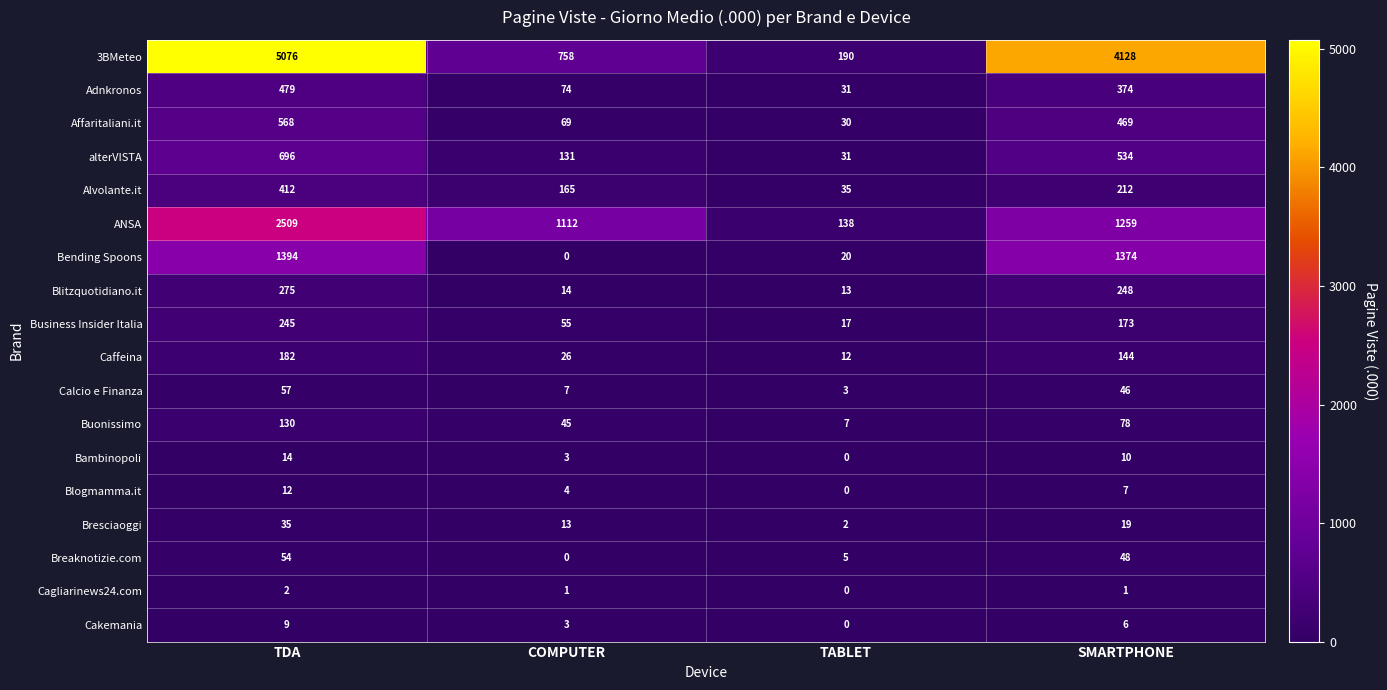

What is the difference between the highest and lowest values at TABLET?

190